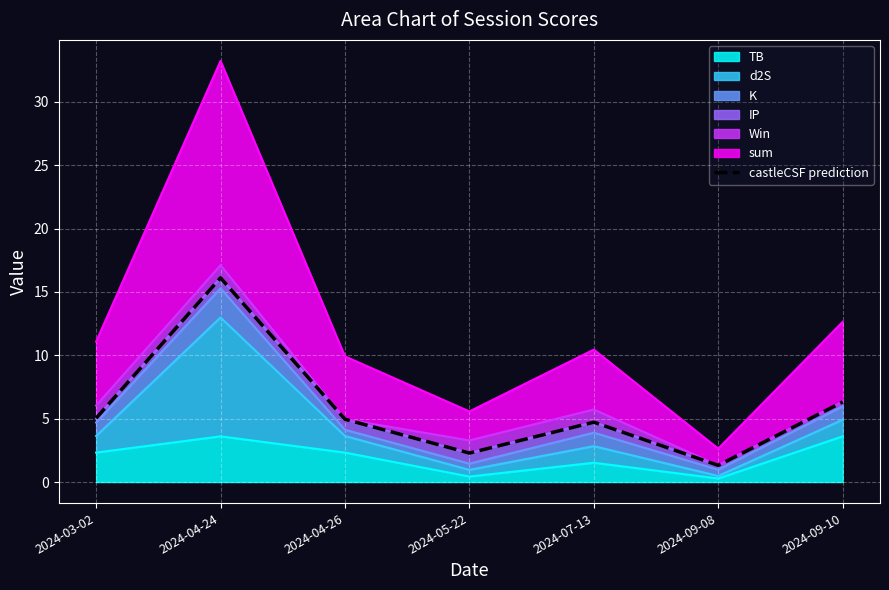

Rank the categories by value from highest to lowest.

2024-04-24, 2024-09-10, 2024-03-02, 2024-04-26, 2024-07-13, 2024-05-22, 2024-09-08